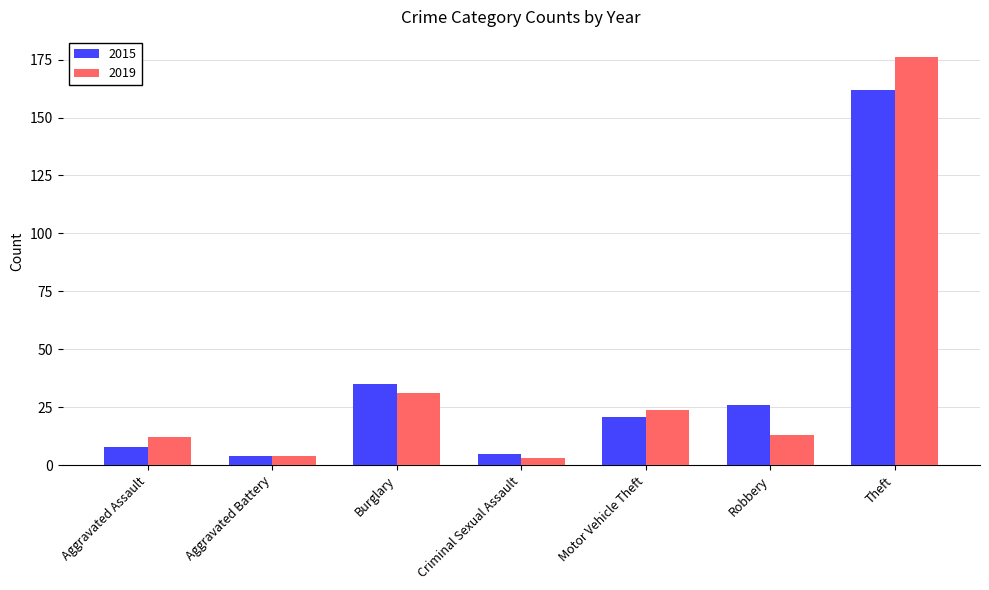

What position from the left is Aggravated Assault?

1